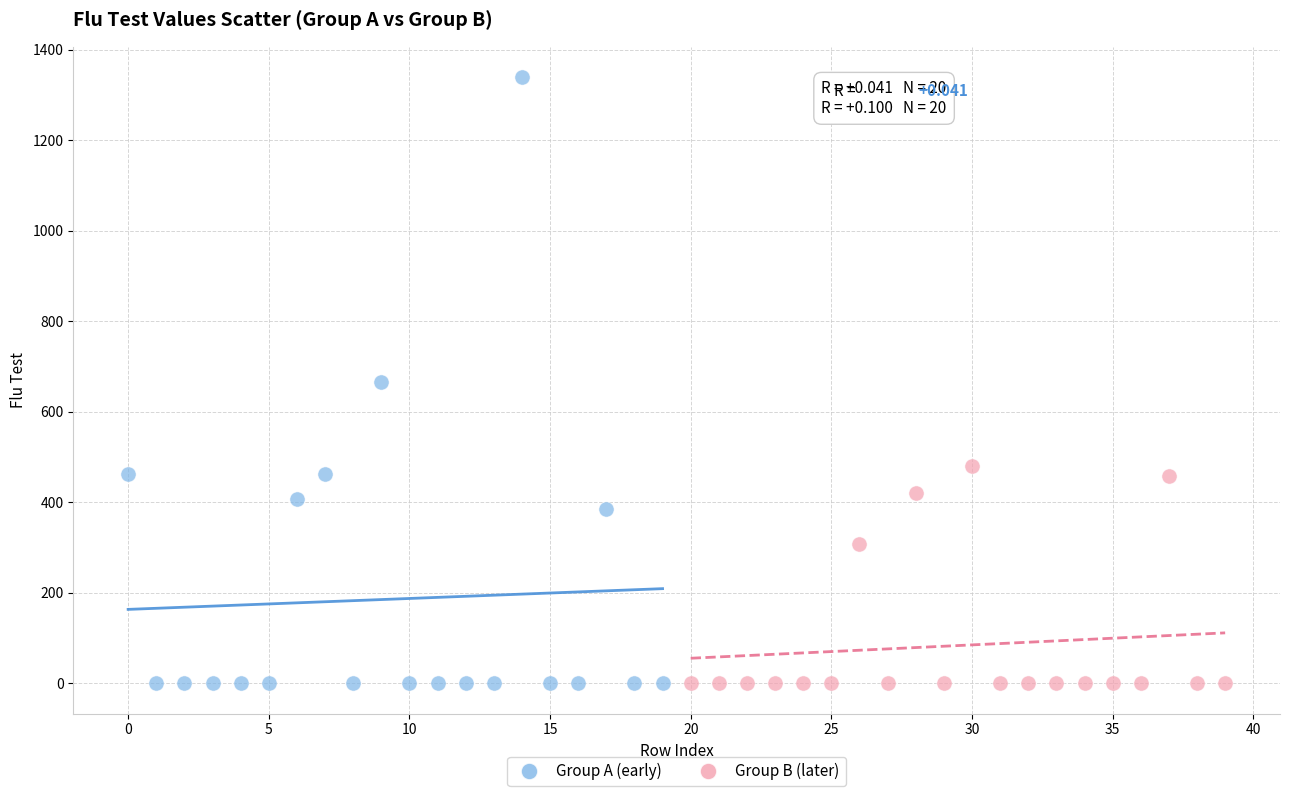

Which series has the largest Y range (max minus min)?

Group A (early)